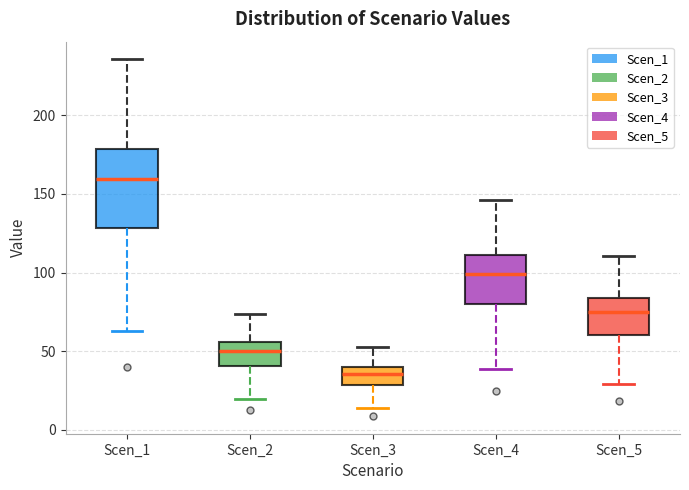

Reading left to right, transcribe this box plot: for each box, give where its median line is, the range the box spans, and where its two whiskers end, as read against the y-axis. The values are not printed on the chart, so give them approximately, as read against the axis.

Scen_1: median 160, box 130 to 180, whiskers 65 to 235
Scen_2: median 50, box 40 to 55, whiskers 20 to 75
Scen_3: median 35, box 30 to 40, whiskers 15 to 55
Scen_4: median 100, box 80 to 110, whiskers 40 to 145
Scen_5: median 75, box 60 to 85, whiskers 30 to 110